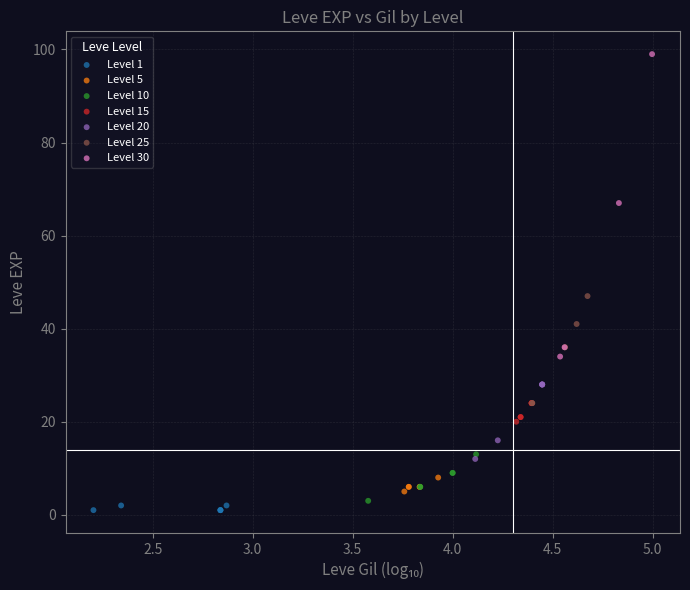

Which series reaches the maximum Y coordinate?

Level 30